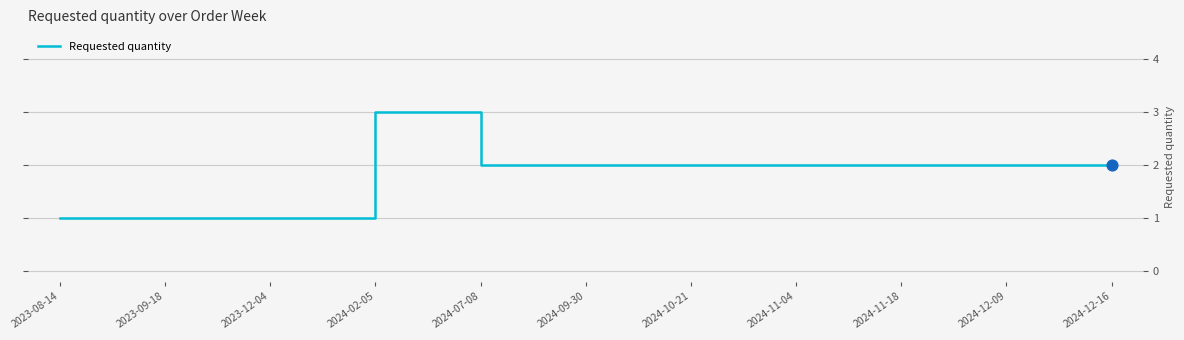

Between 2024-02-05 and 2023-12-04, which is larger?

2024-02-05